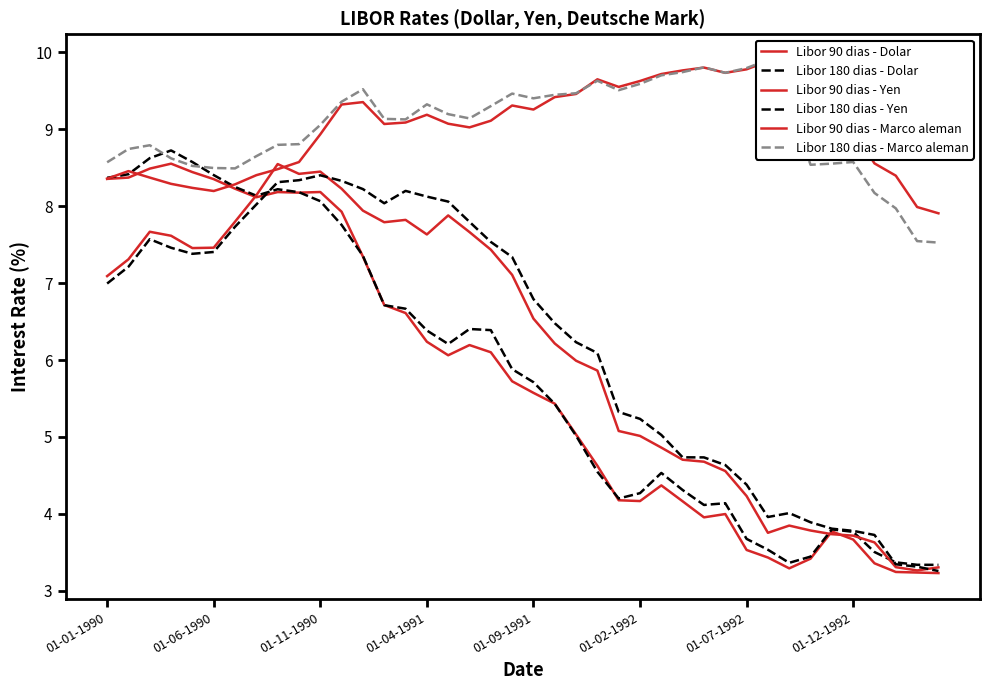

Is the value of Libor 90 dias - Yen at 37 greater than the value of Libor 180 dias - Dolar at 31?

No